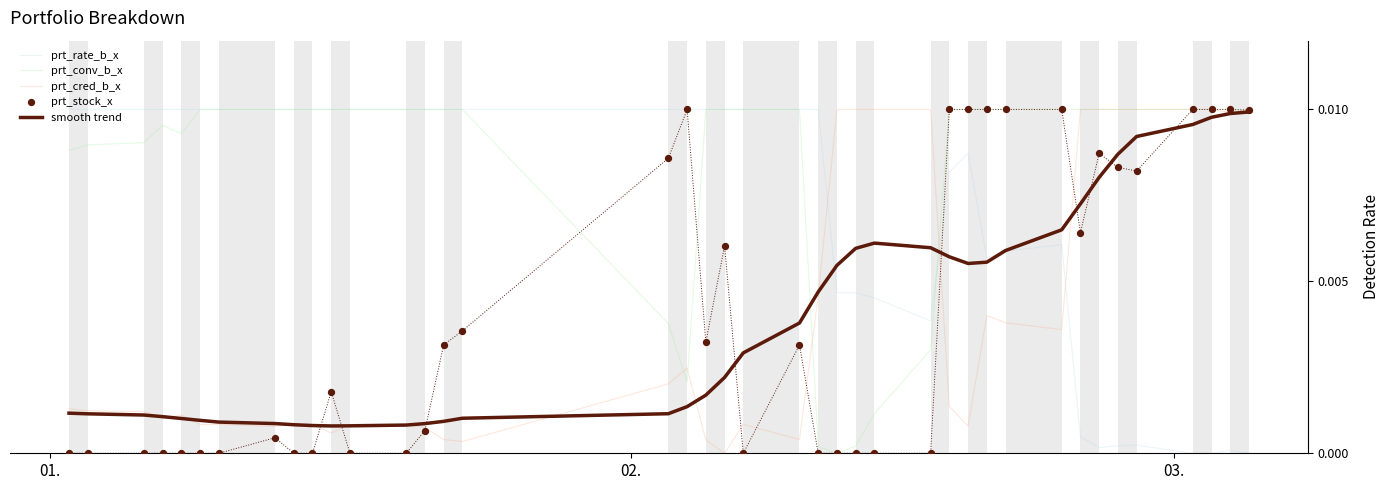

What are all the series names shown in the legend?

prt_rate_b_x, prt_conv_b_x, prt_cred_b_x, smooth trend, prt_stock_x